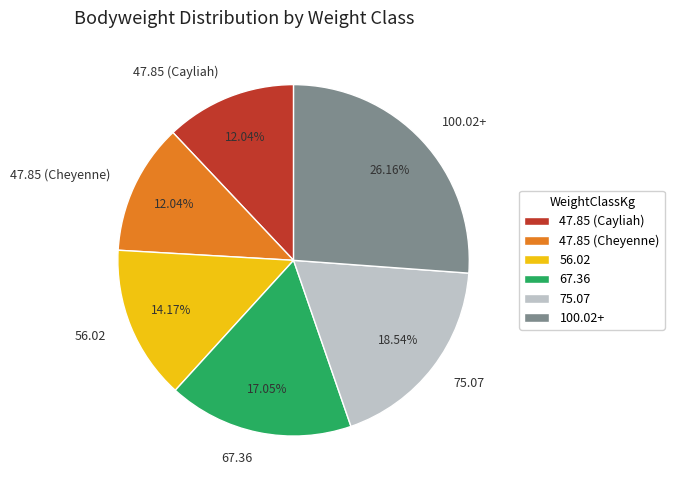

To the nearest percent, what is the difference between the 100.02+ and 67.36 slice percentages?

9%